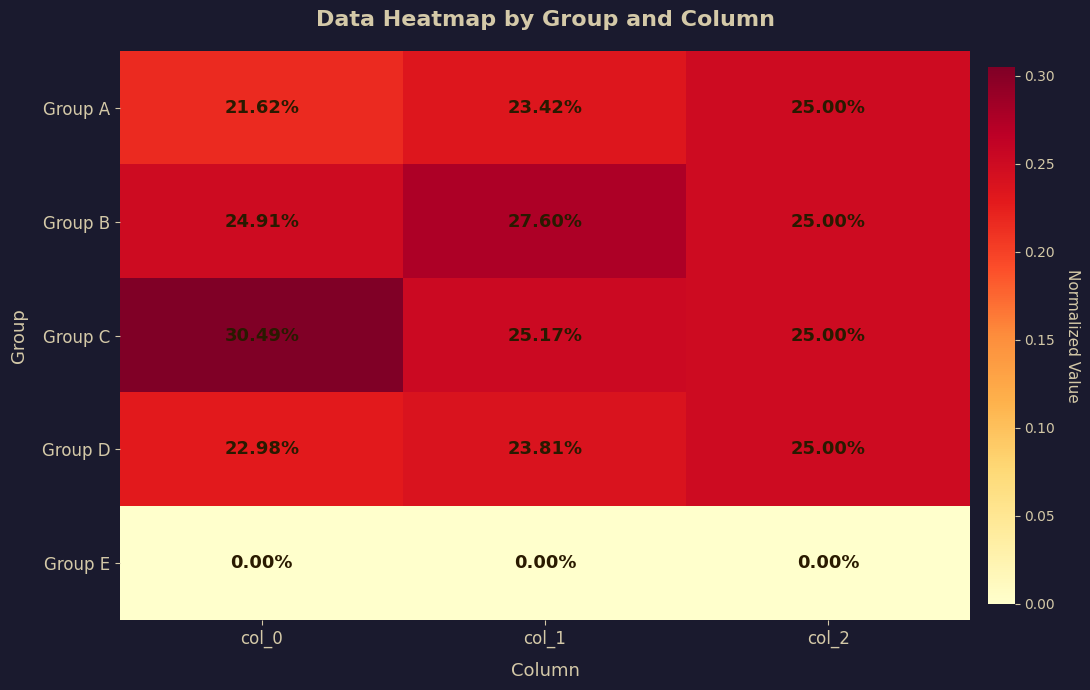

Is the value of Group E at col_1 greater than the value of Group B at col_2?

No